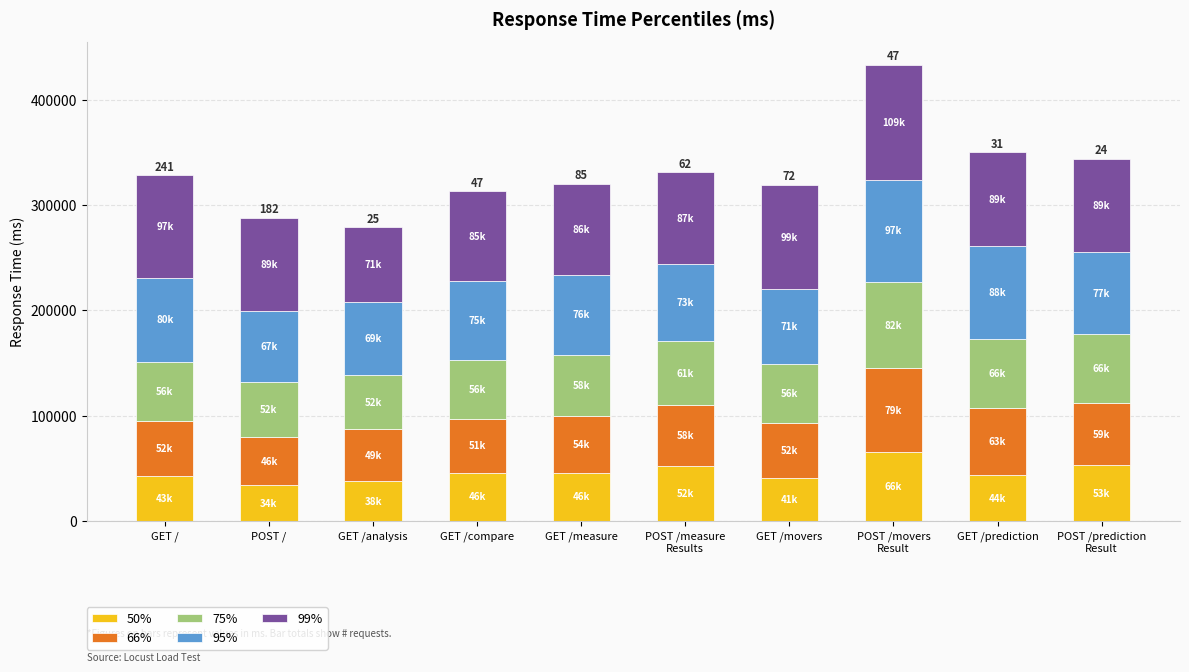

What is the total value across all series at GET /analysis?

279000